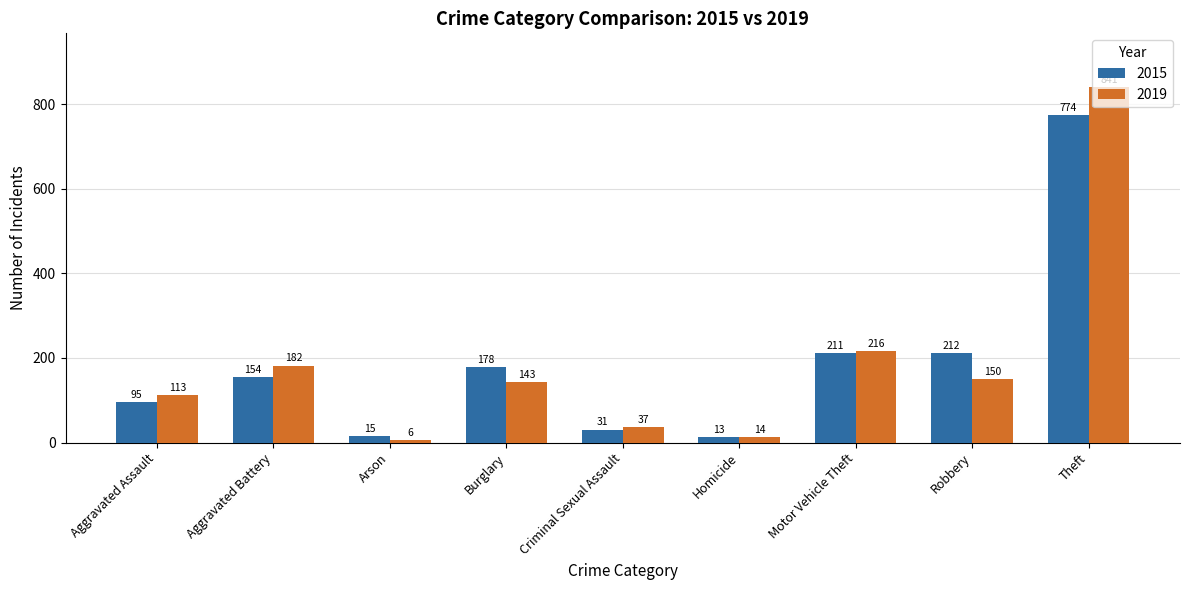

What is the approximate value of 2019 at Robbery?

150